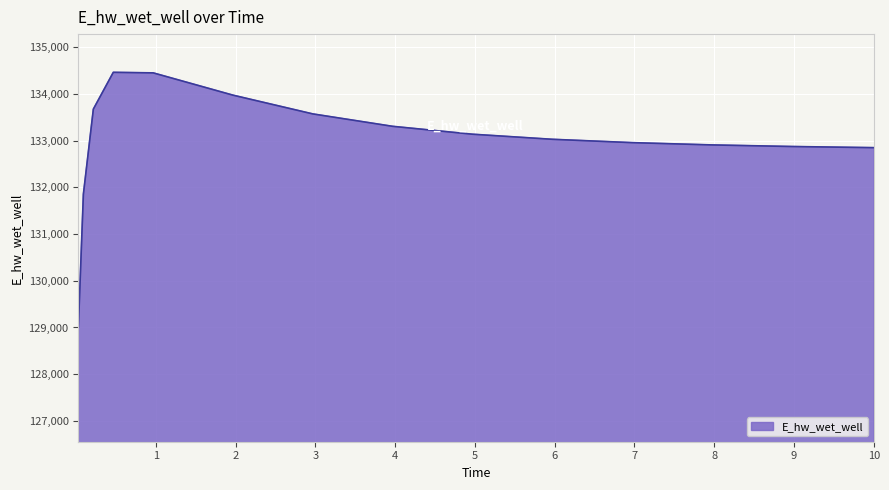

Does the chart display data point markers on the line(s)?

No